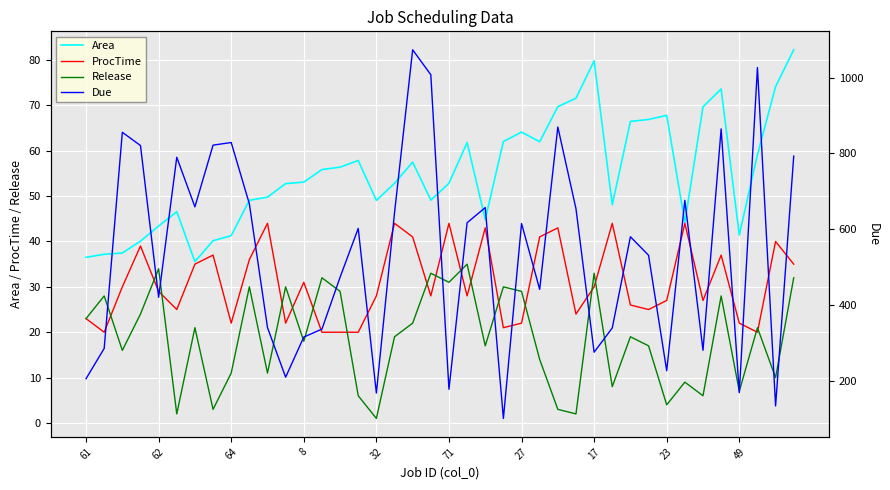

Is this an area chart (filled region under the line)?

No